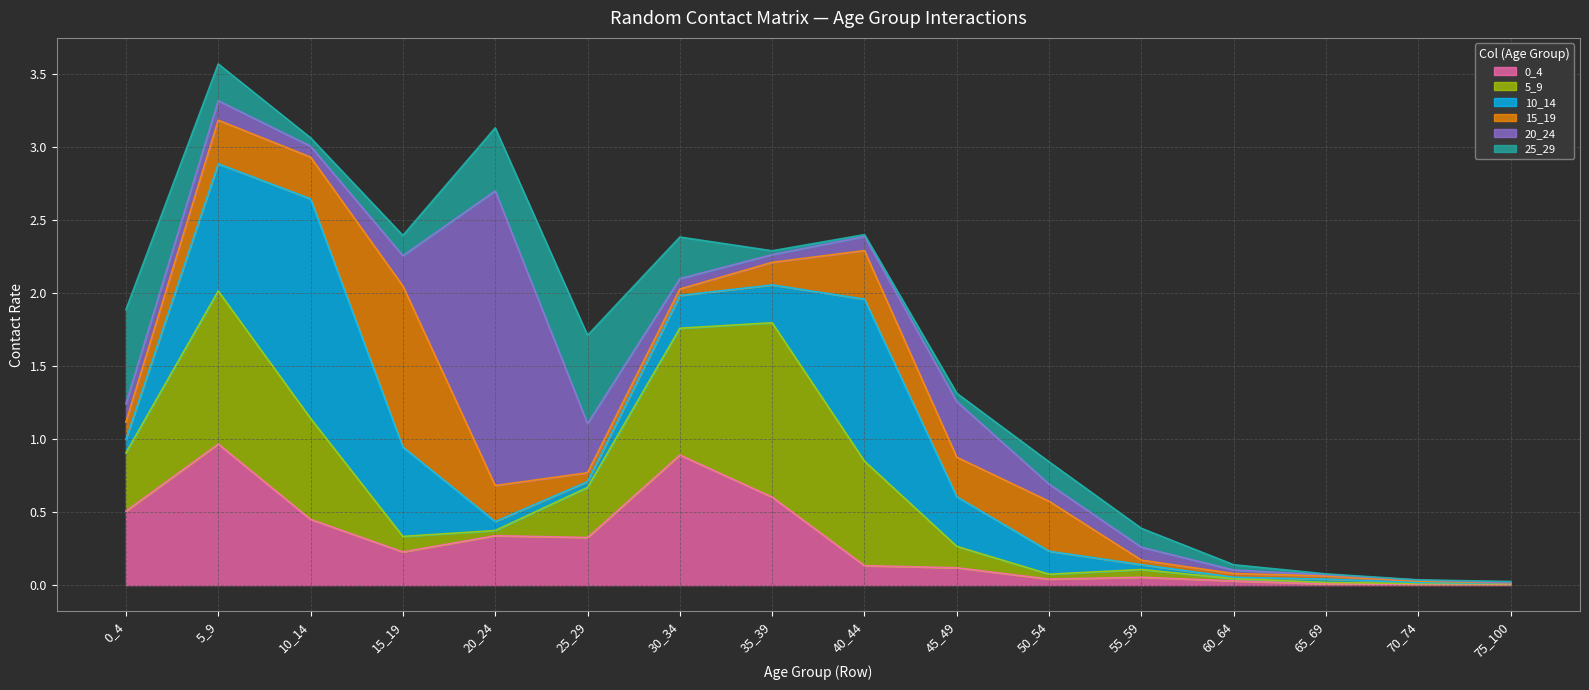

Rank the categories by 0_4 value from lowest to highest.

75_100, 70_74, 65_69, 60_64, 50_54, 55_59, 45_49, 40_44, 15_19, 25_29, 20_24, 10_14, 0_4, 35_39, 30_34, 5_9